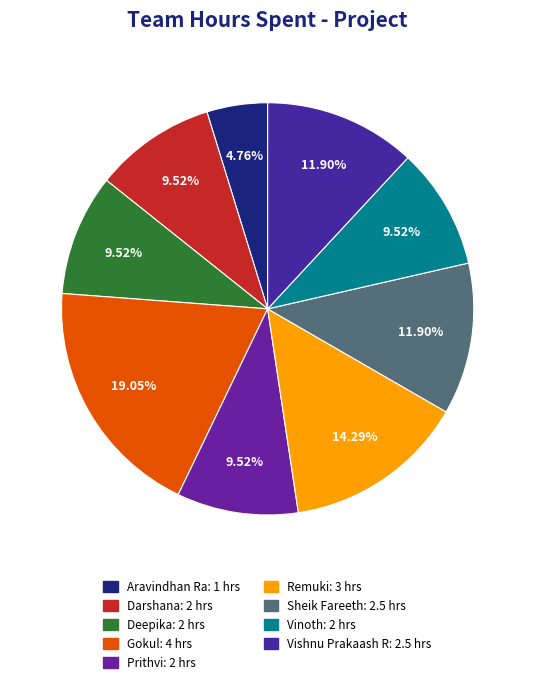

Is there a majority slice in this chart?

No